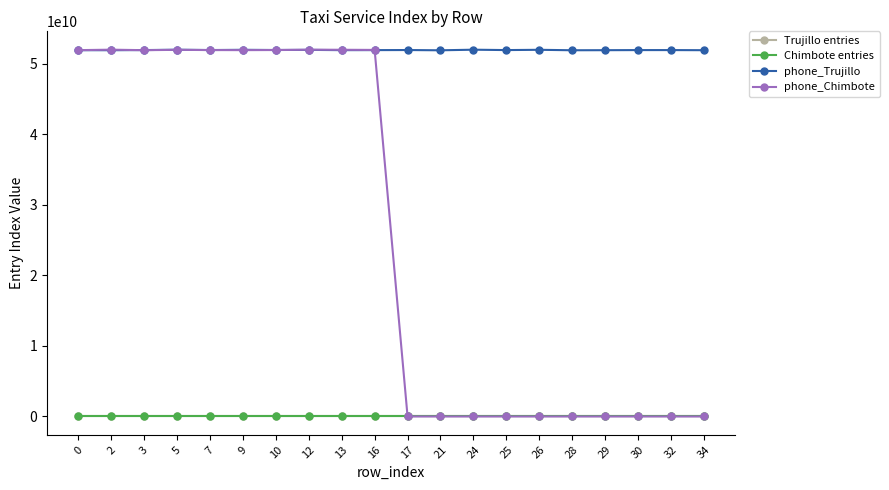

How many categories are shown in the chart?

20